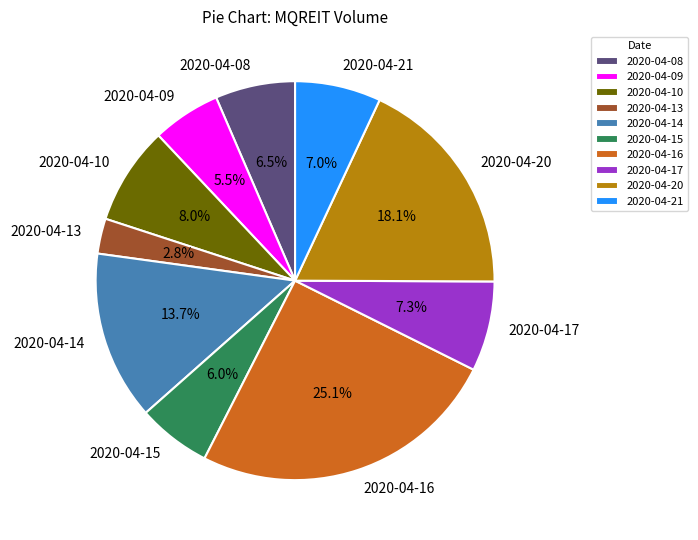

Count the number of slices in the pie.

10